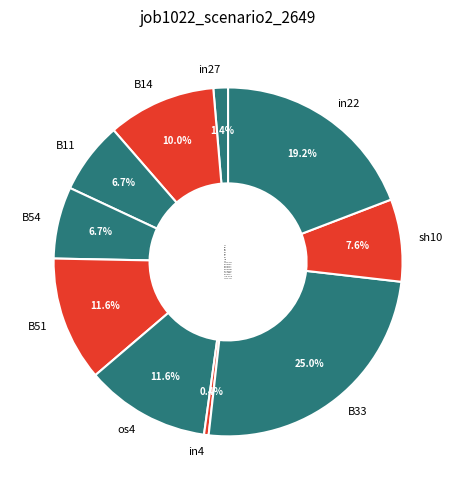

Between B51 and B14, which is larger?

B51